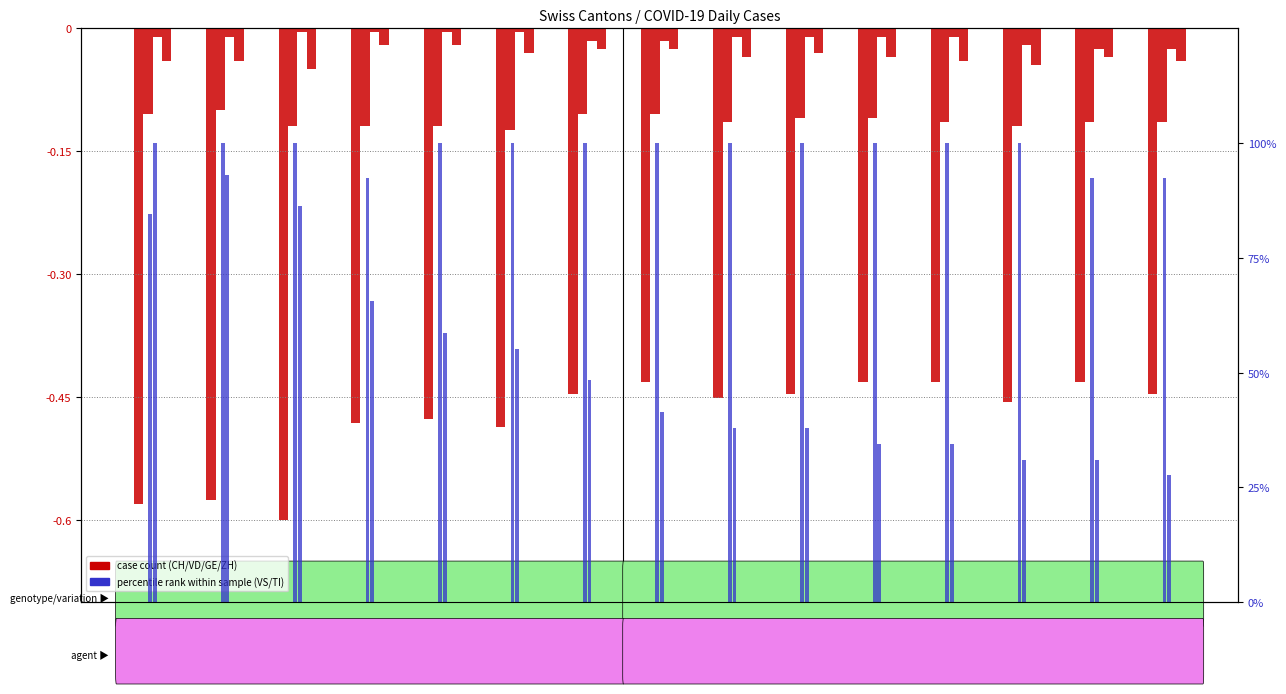

What is the sum of all GE values?

-0.2